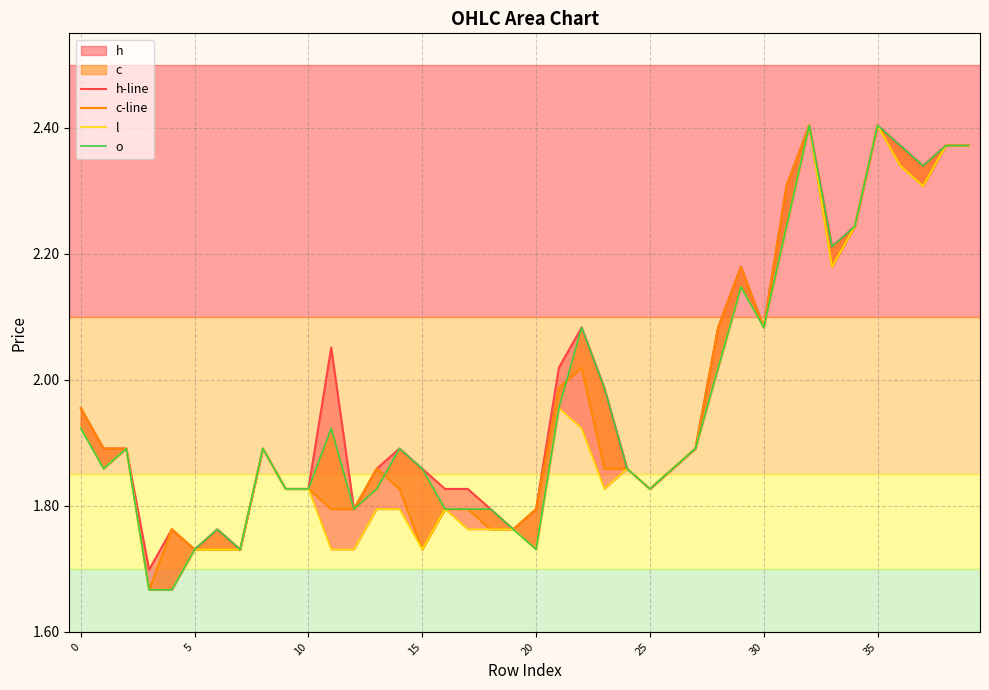

Between 35 and 10, which is larger?

35